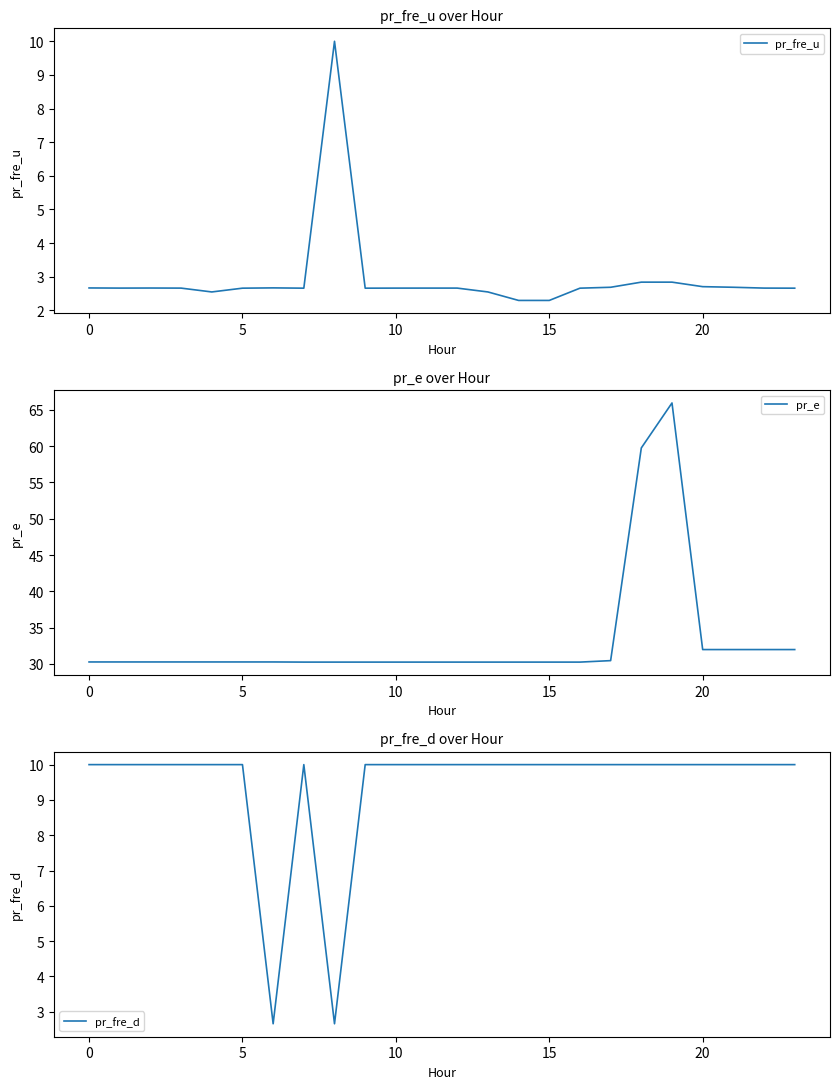

What is the greatest value displayed?

66.0